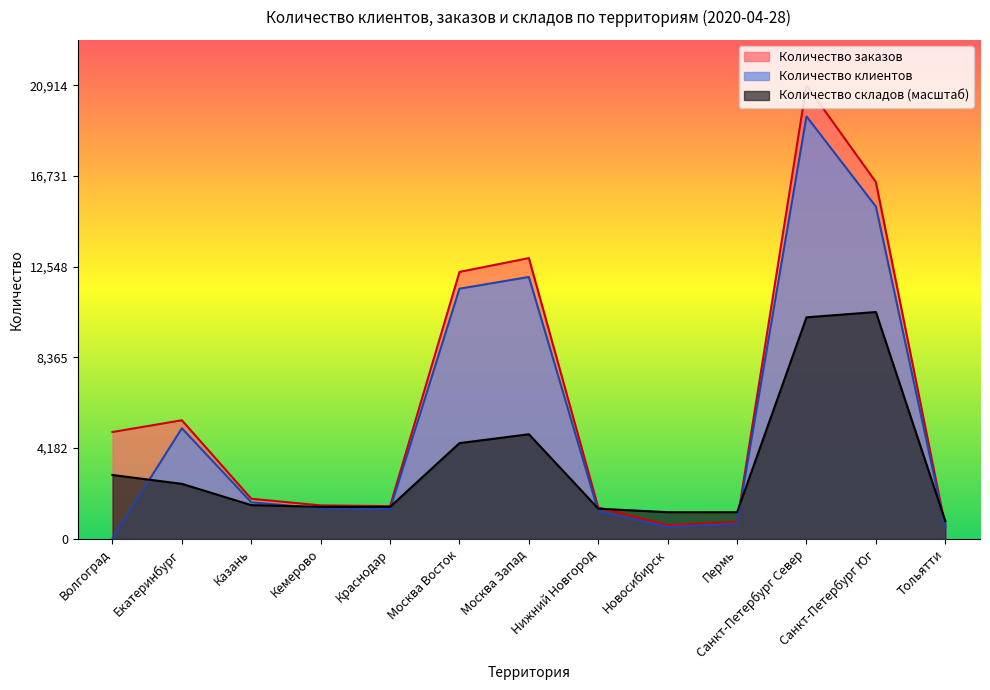

The Количество заказов series shows 6074.7 at Москва Восток. True or false?

False